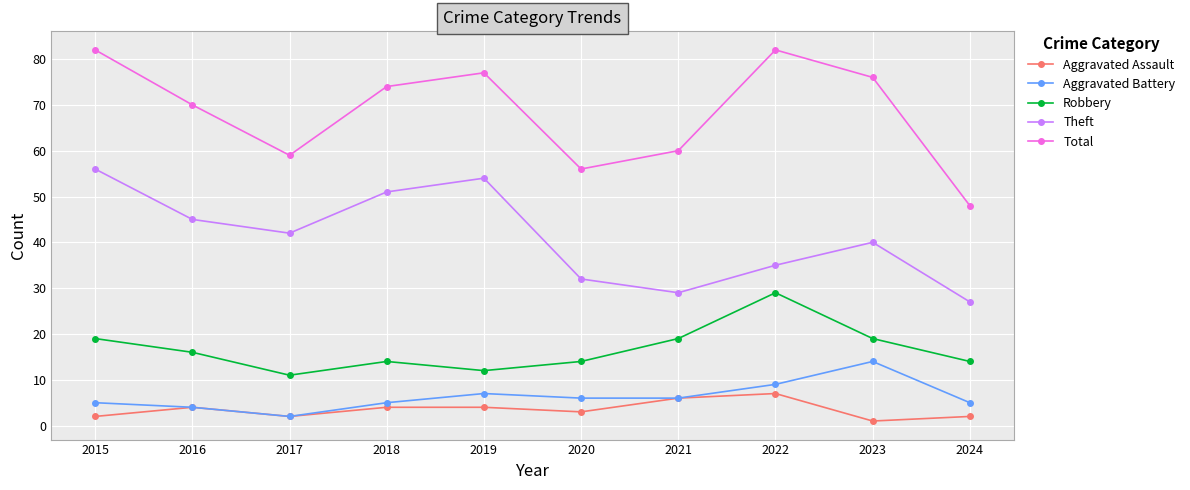

True or false: Total and Aggravated Assault cross at least once.

False